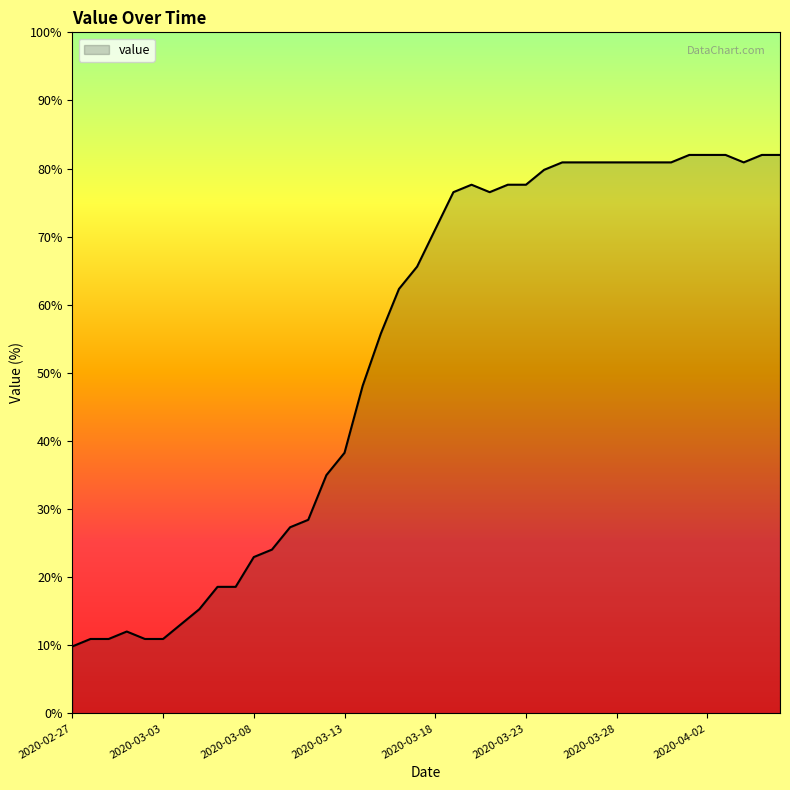

What is the smallest value displayed?

9.8